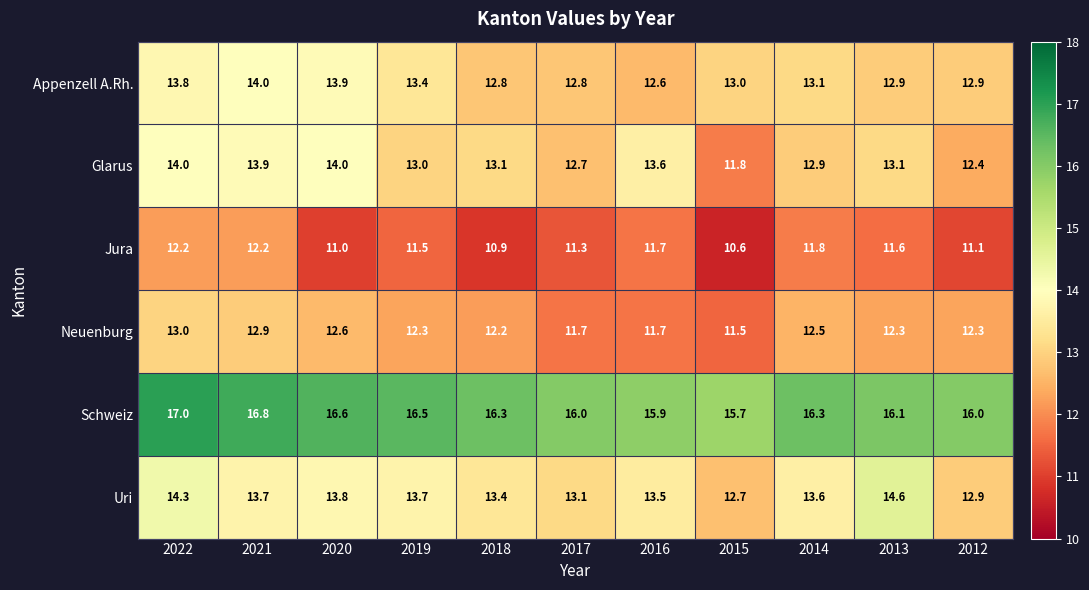

Which series has the widest spread of values?

Glarus